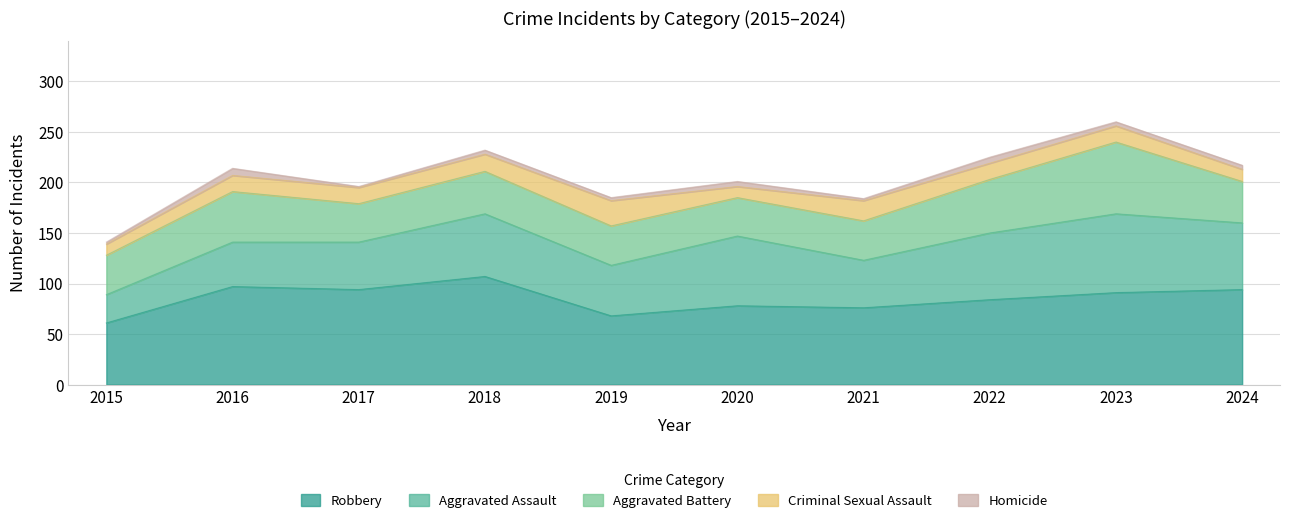

The value of Homicide at 2024 is 7. True or false?

False